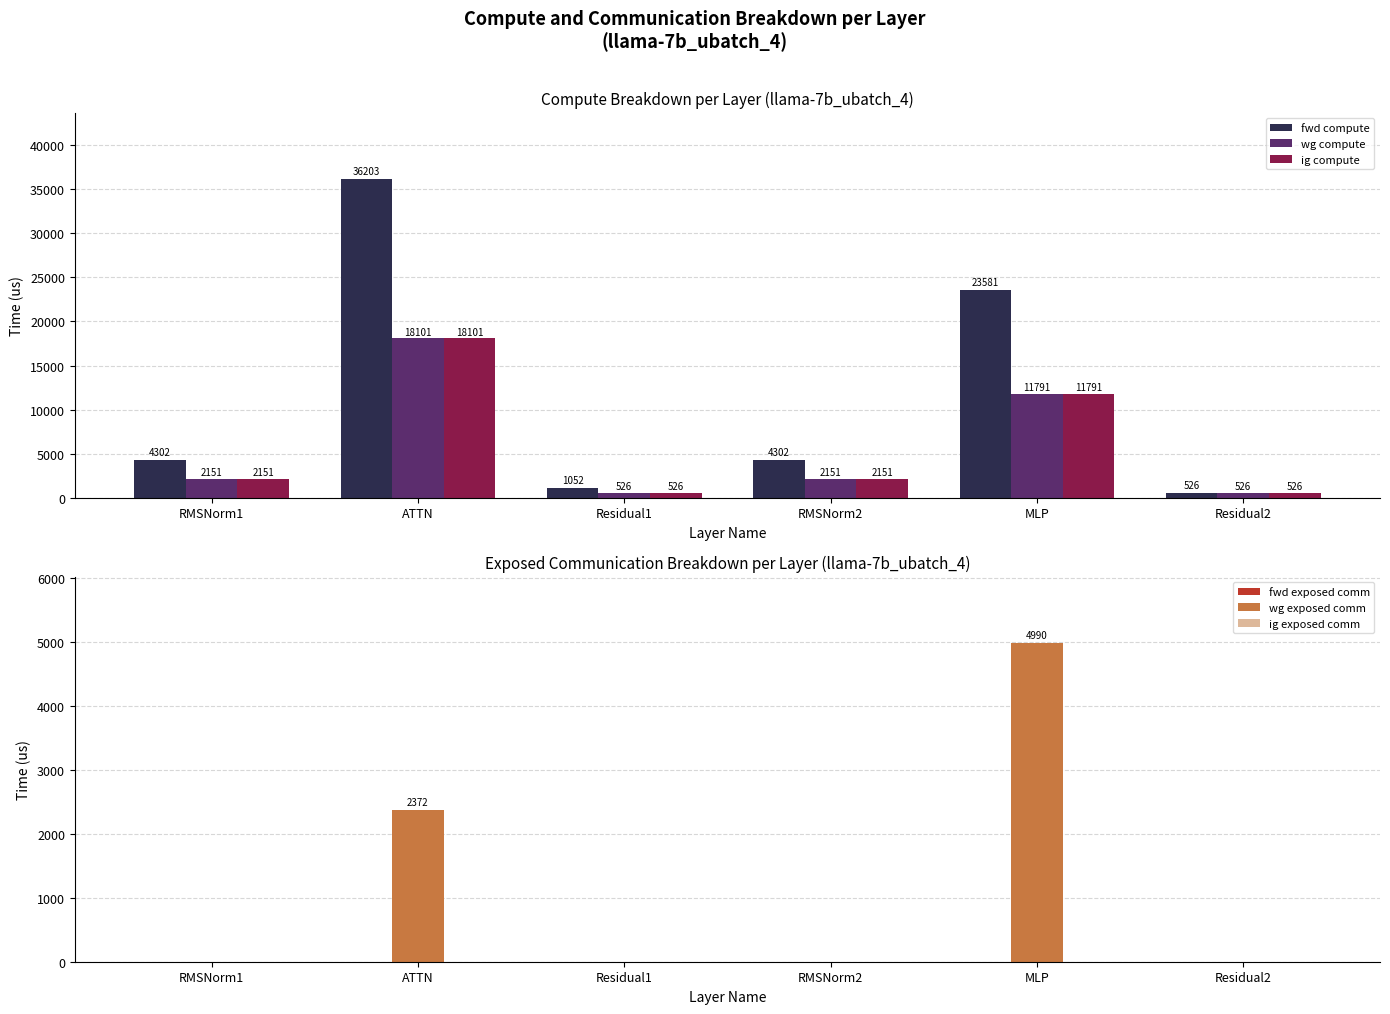

Where is fwd exposed comm nearest to the value 0?

RMSNorm1